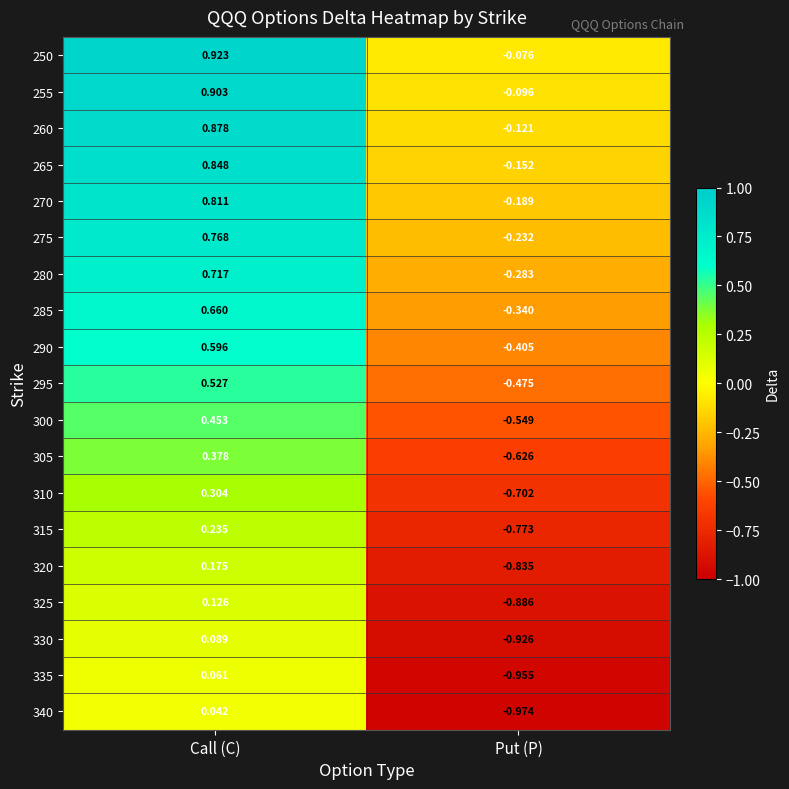

Which category has the highest value in the 320 series?

Call (C)